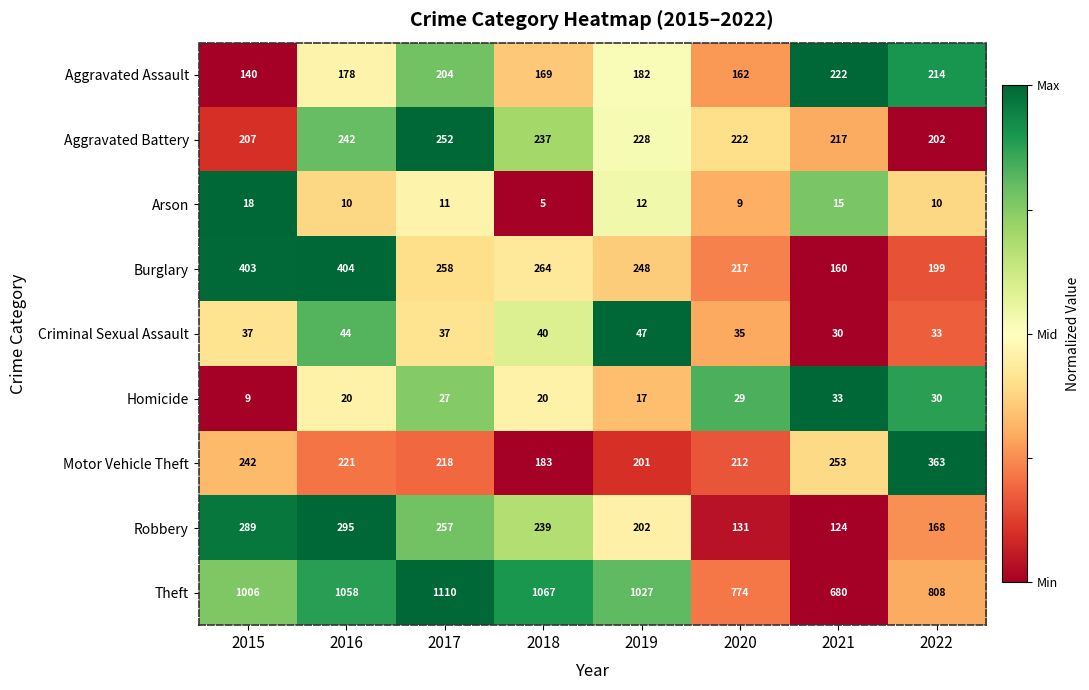

Where does the Motor Vehicle Theft series first go above 221?

2015